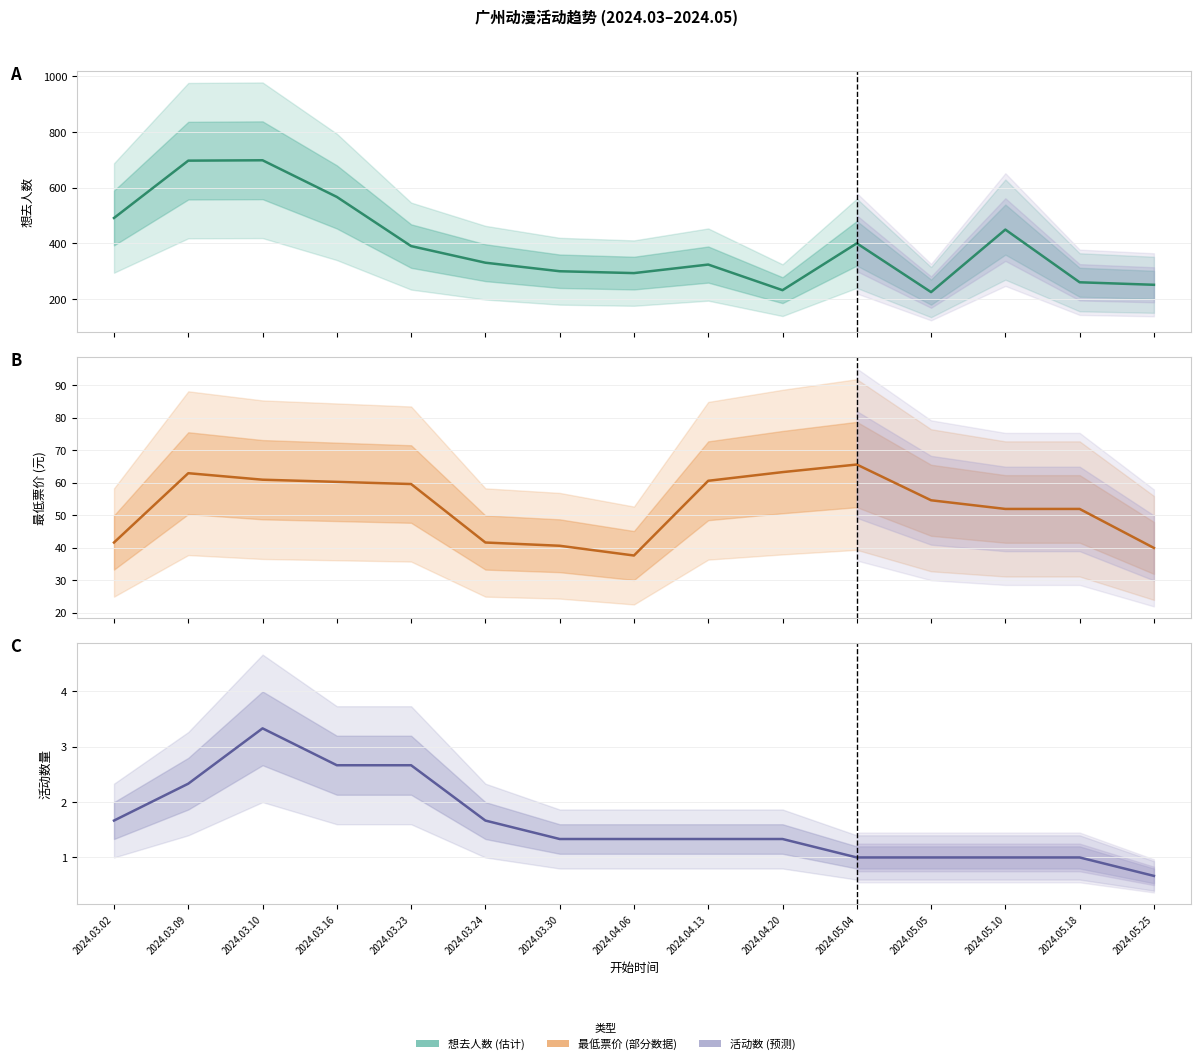

True or false: 最低票价 has a value of 16.5 at 2024.03.23.

False